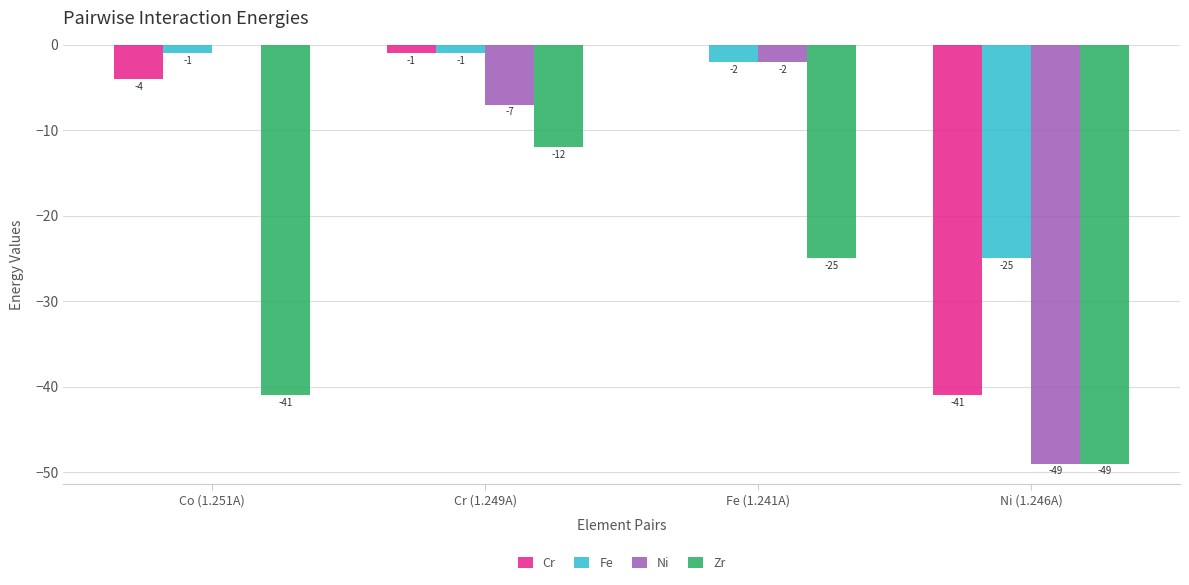

What is the highest value of the Zr series?

-12